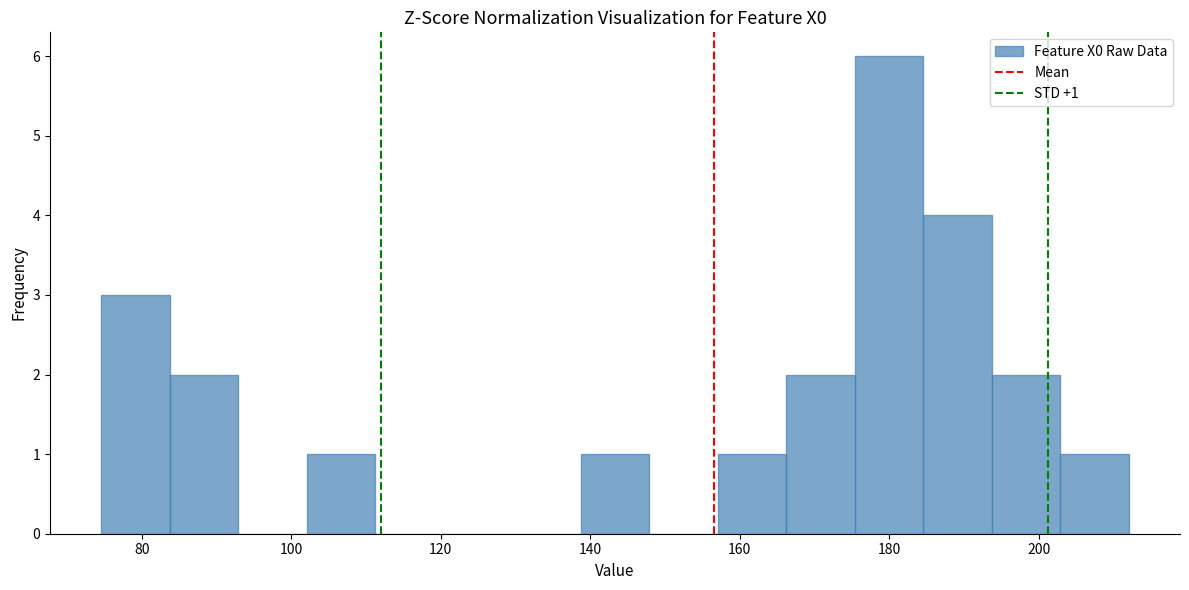

Over which range of the x-axis is the bar tallest?

176 to 184